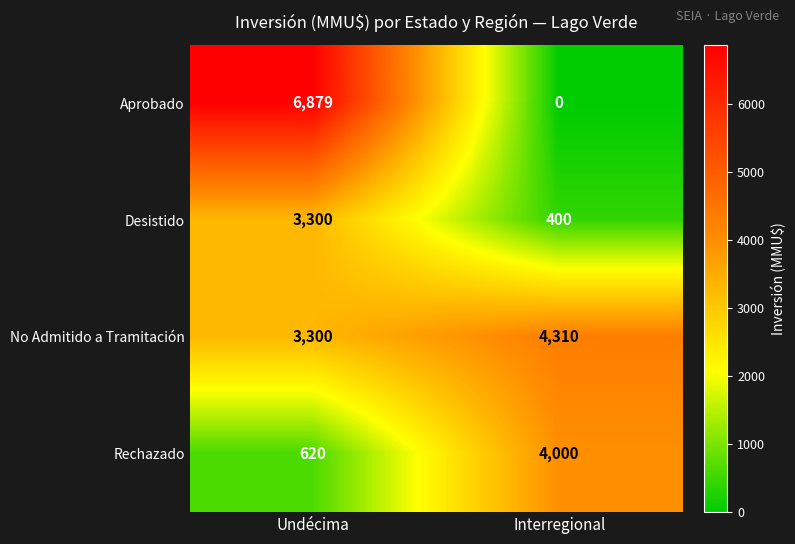

What is the spread (max minus min) of values at Undécima?

6259